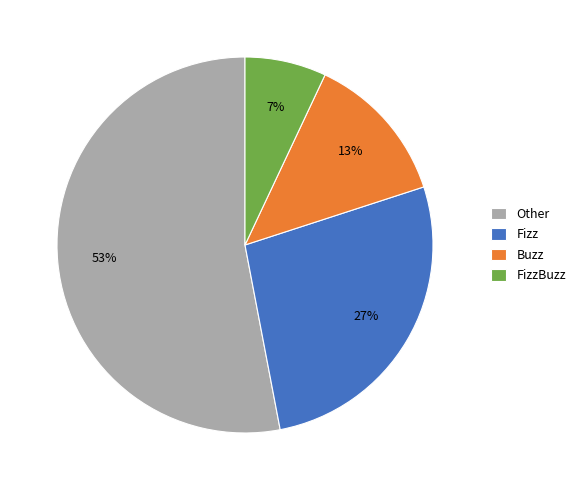

The Other slice represents 41% of the pie. True or false?

False